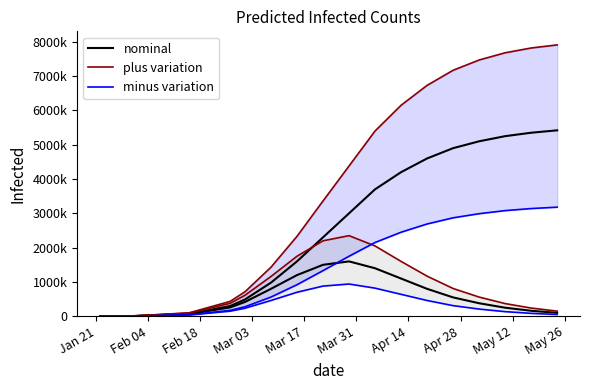

True or false: minus variation and nominal intersect in this chart.

False